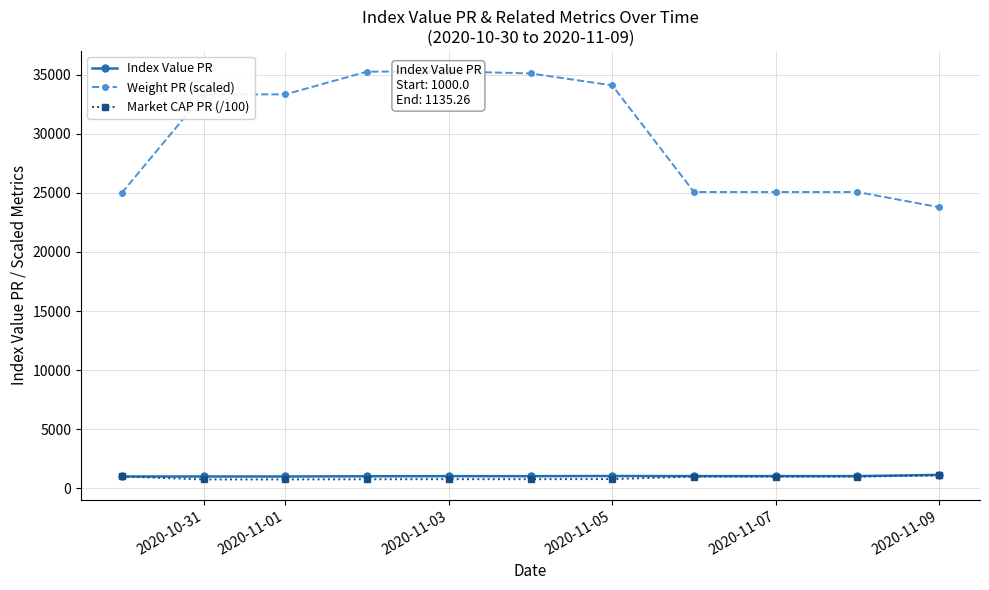

In Index Value PR, how many points are higher than both neighbors (excluding endpoints)?

2